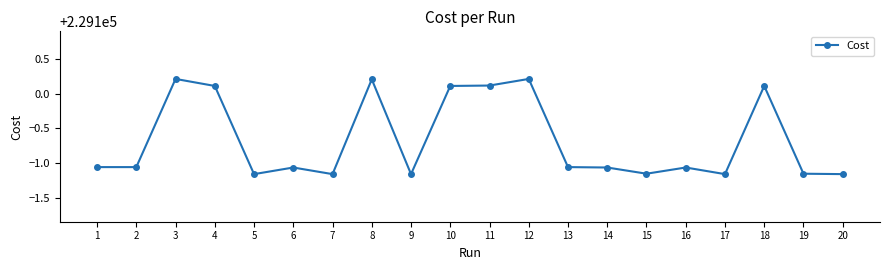

At which category does the data reach its first local peak?

3